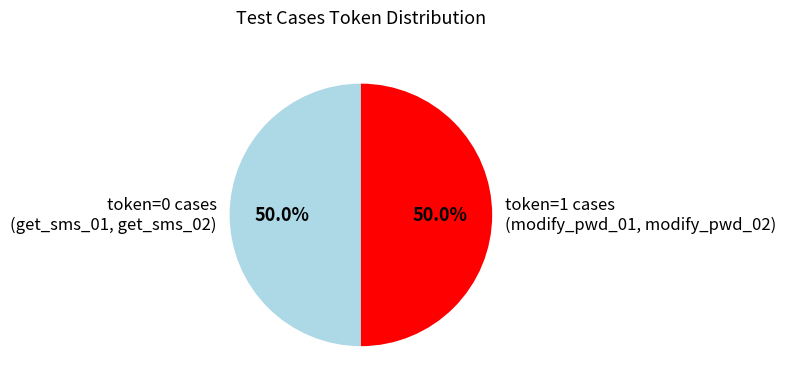

What is the ratio of the value at token=1 cases (modify_pwd_01, modify_pwd_02) to the value at token=0 cases (get_sms_01, get_sms_02)?

1.0